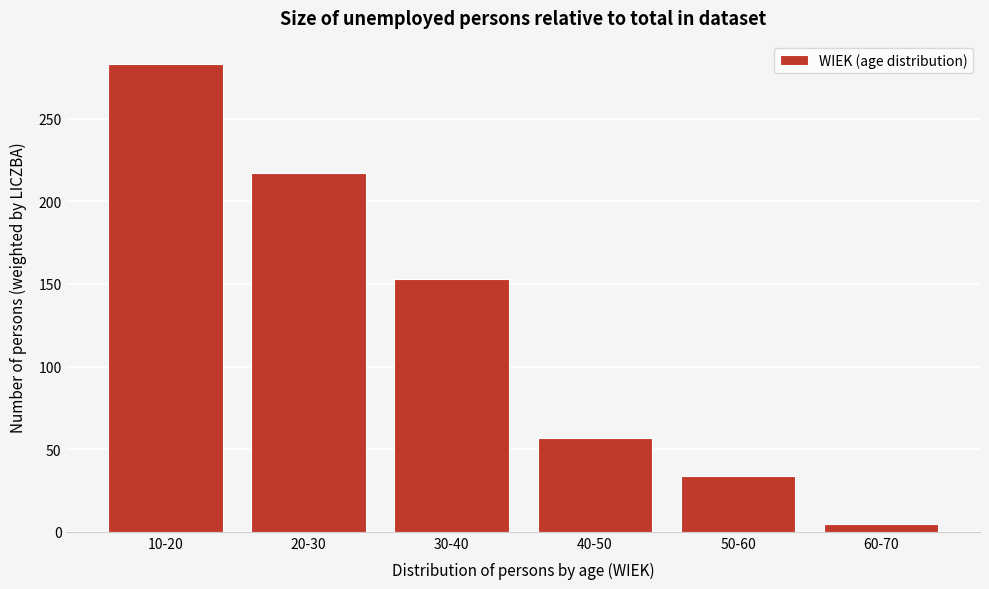

Reading left to right, what are all the values shown in this chart?

10-20=283	20-30=217	30-40=153	40-50=57	50-60=34	60-70=5